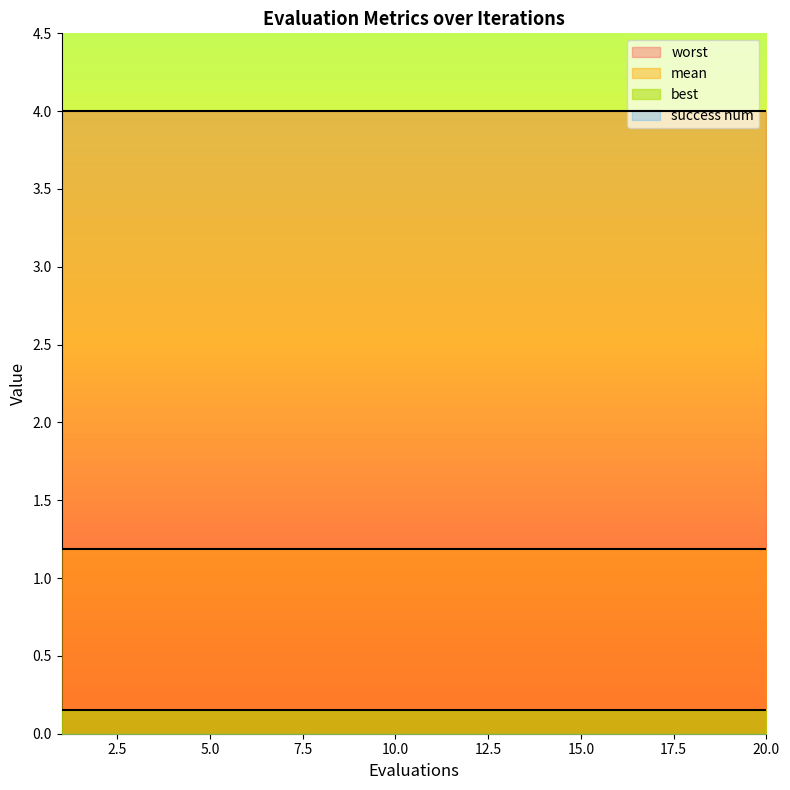

What are all the series names shown in the legend?

mean, best, worst, success num